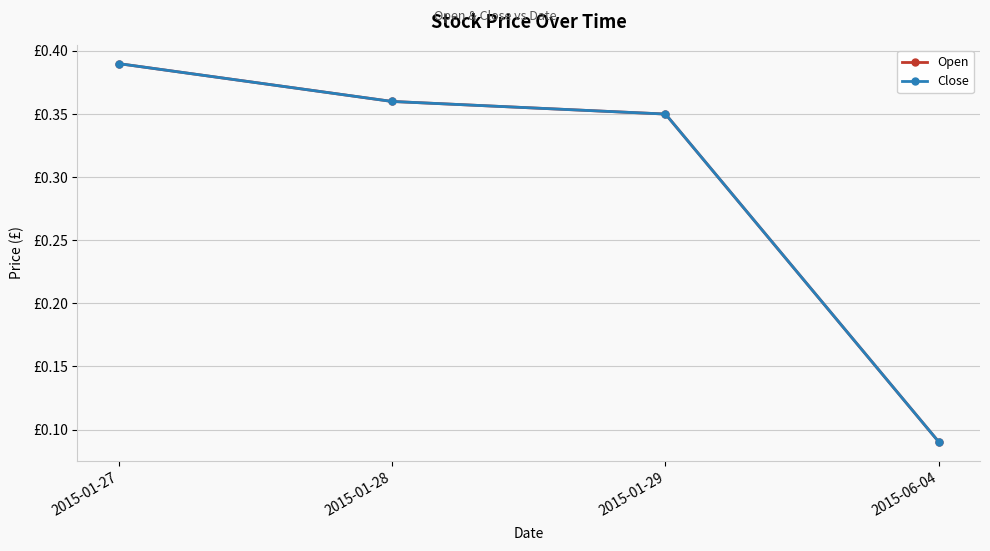

Is it true that Open equals 0.7 at 2015-01-27?

False